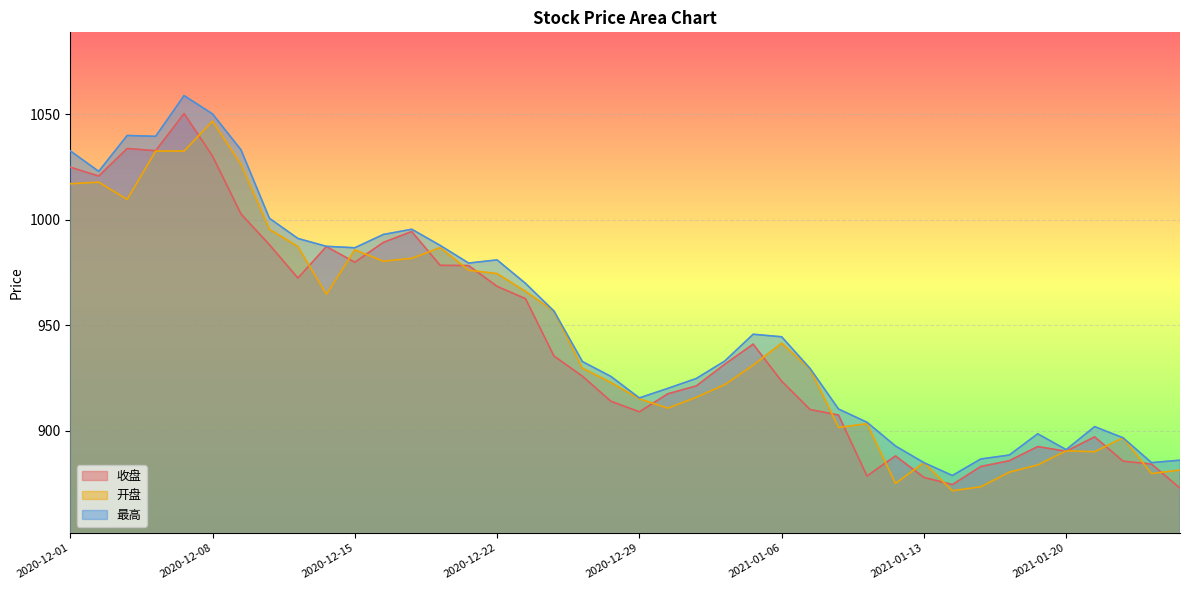

Reading left to right, what are all the values shown in this chart?

收盘: 1024.9	1020.7	1033.7	1032.7	1050.3	1030.1	1002.7	988.1	972.3	987.2	979.8	989.2	994.4	978.3	978.2	968.4	962.5	935.3	925.8	913.9	908.9	917.4	921.2	931.4	941.0	923.4	910.0	907.3	878.5	888.0	877.8	874.4	883.0	885.7	892.4	890.2	897.0	885.5	884.1	872.7
开盘: 1017.0	1017.8	1009.6	1032.5	1032.5	1046.7	1026.2	995.4	987.2	964.6	985.7	980.3	981.7	986.7	976.0	974.4	966.0	956.6	929.5	922.8	915.0	910.6	915.8	921.8	931.0	941.4	929.2	901.5	903.2	874.9	884.8	871.5	873.3	880.3	883.7	890.4	890.0	896.6	879.6	881.3
最高: 1032.6	1022.9	1039.9	1039.5	1058.8	1050.1	1033.1	1000.6	991.1	987.4	986.7	993.0	995.5	987.8	979.4	980.9	969.8	956.6	932.7	925.7	915.5	920.0	924.7	933.0	945.7	944.5	929.4	910.2	903.9	892.7	884.8	878.7	886.5	888.4	898.5	891.0	901.9	896.6	884.8	885.9